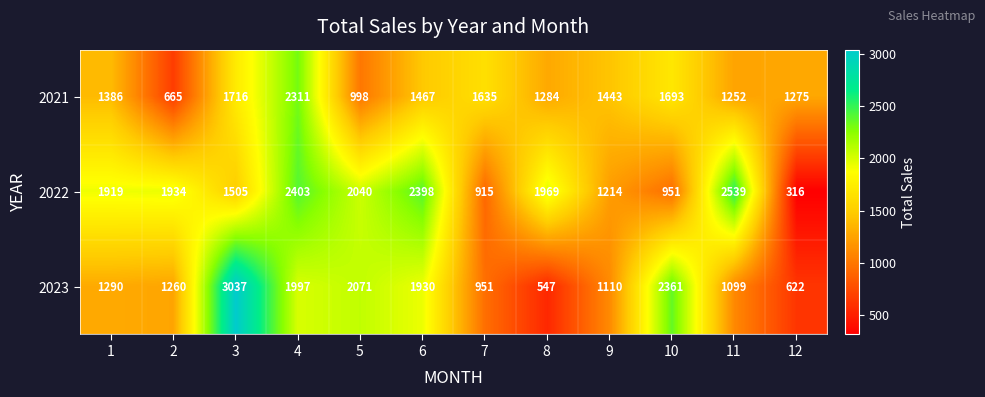

What is the difference between the 2022 values at 11 and 1?

620